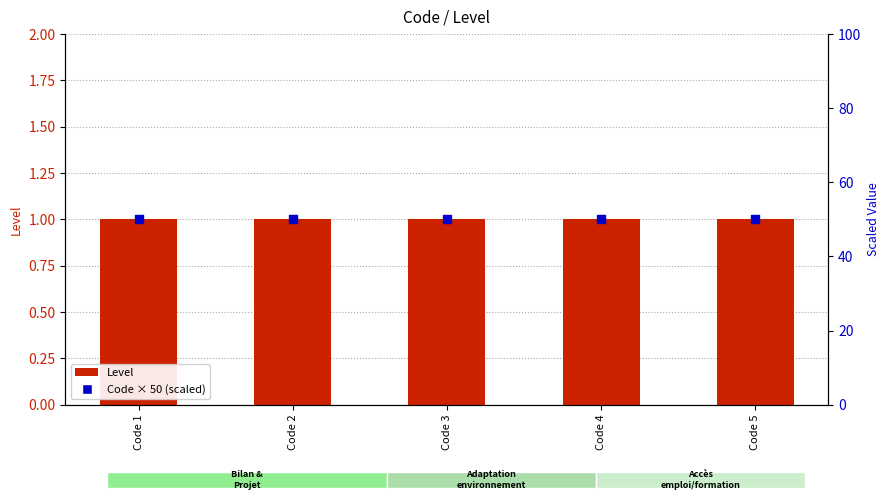

Which series has the largest total across all categories?

Code × 50 (scaled)